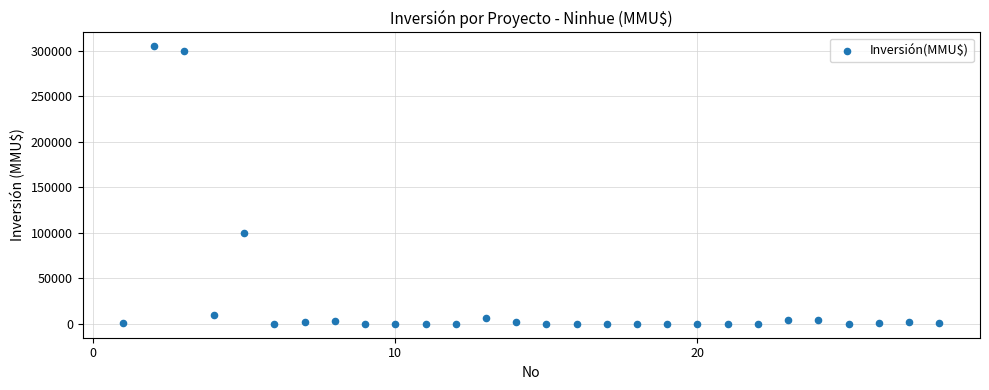

What is the range of Y values (max minus min)?

305000